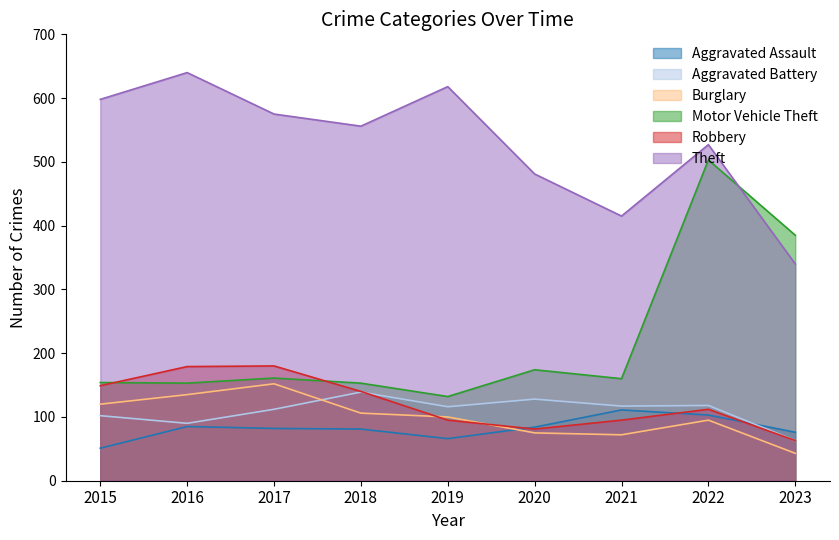

Rank the series at 2022 from lowest to highest value.

Burglary, Aggravated Assault, Robbery, Aggravated Battery, Motor Vehicle Theft, Theft